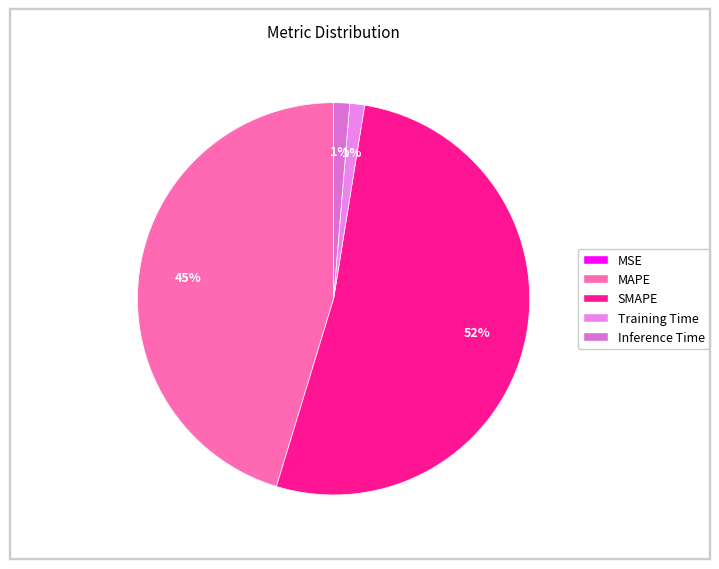

Rank the categories by value from highest to lowest.

SMAPE, MAPE, Inference Time, Training Time, MSE